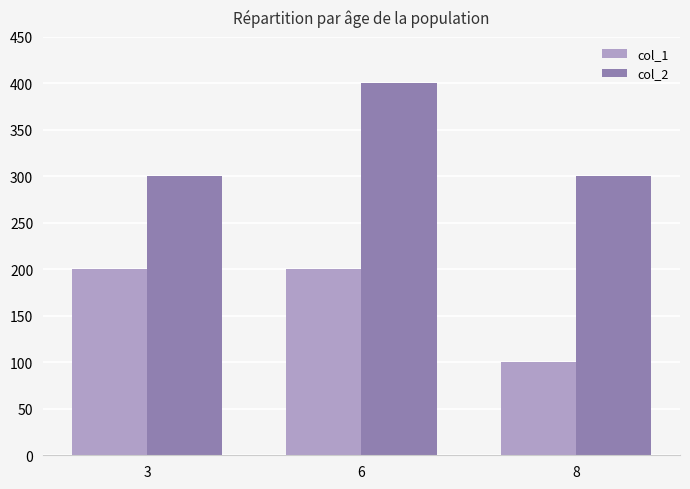

At 3, list the series in order from largest to smallest.

col_2, col_1